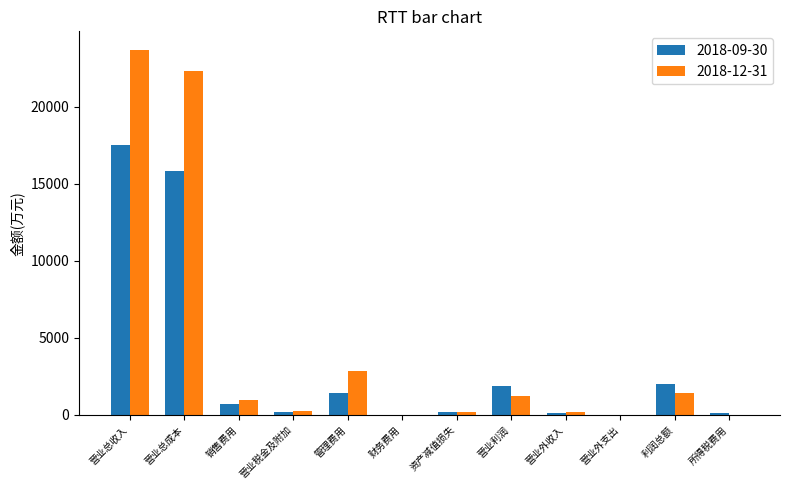

Rank the series by their average value, from lowest to highest.

2018-09-30, 2018-12-31